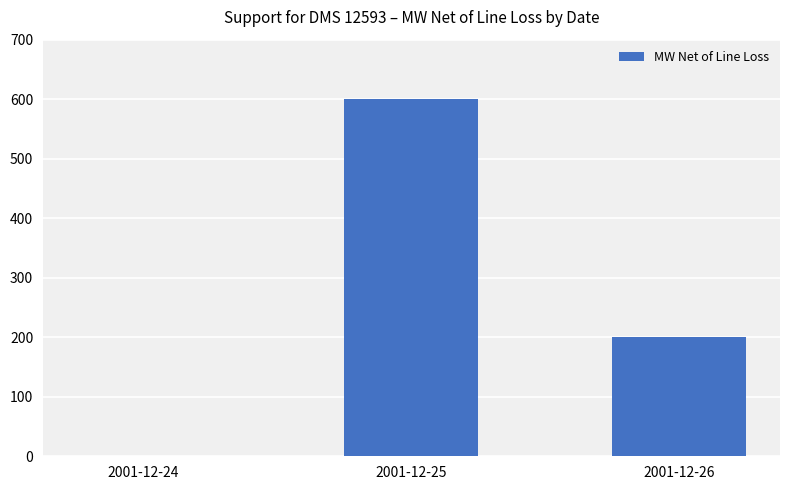

How many values are between 0 and 600?

3